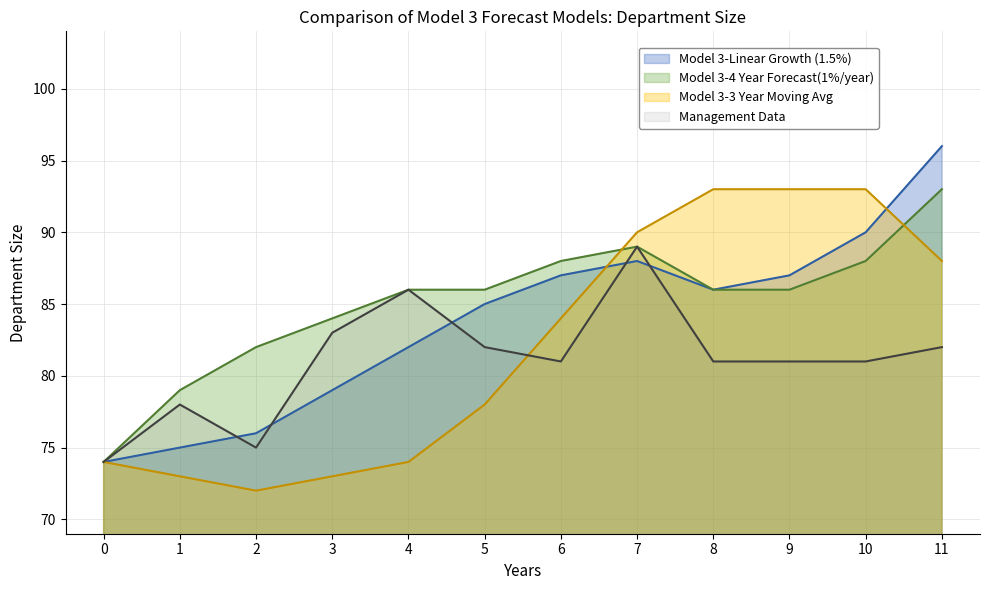

What is the average value of the Model 3-Linear Growth (1.5%) series?

84